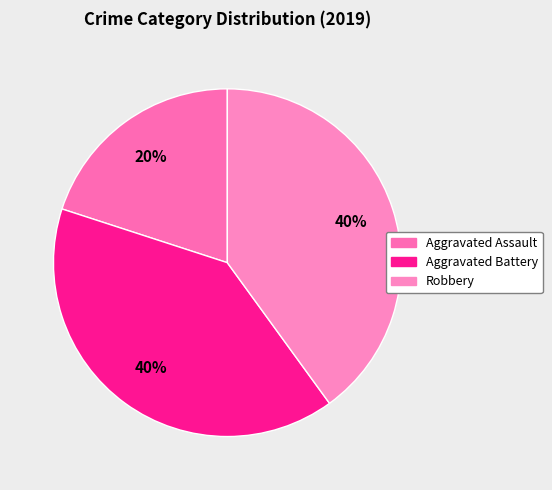

How many slices are in this pie chart?

3